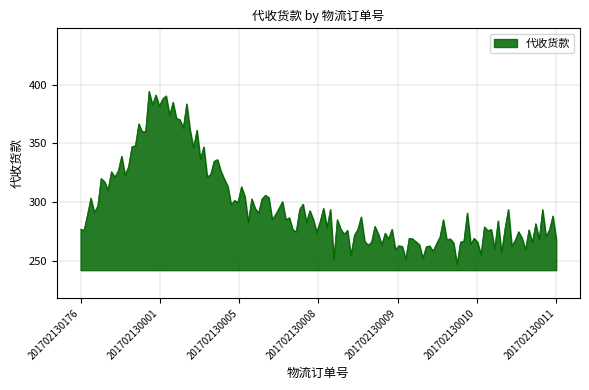

What is the greatest value displayed?

394.5